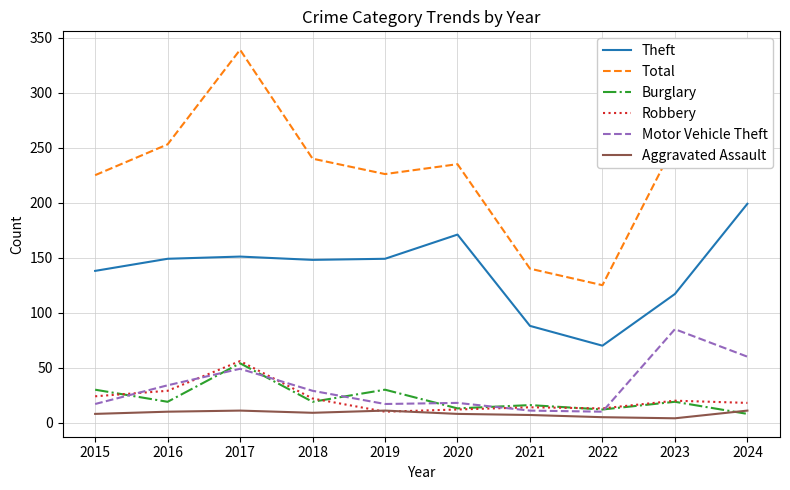

True or false: Motor Vehicle Theft and Theft cross at least once.

False